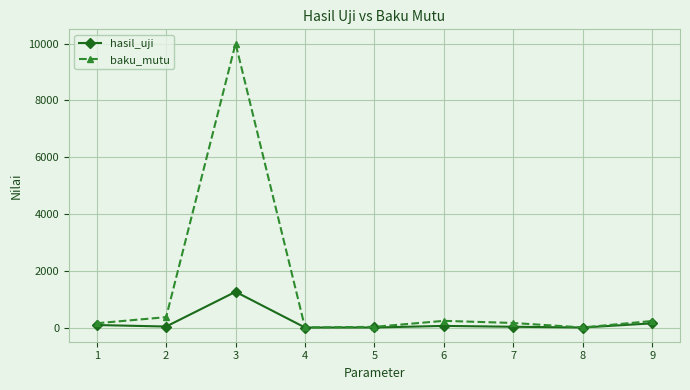

What are all the series names shown in the legend?

hasil_uji, baku_mutu